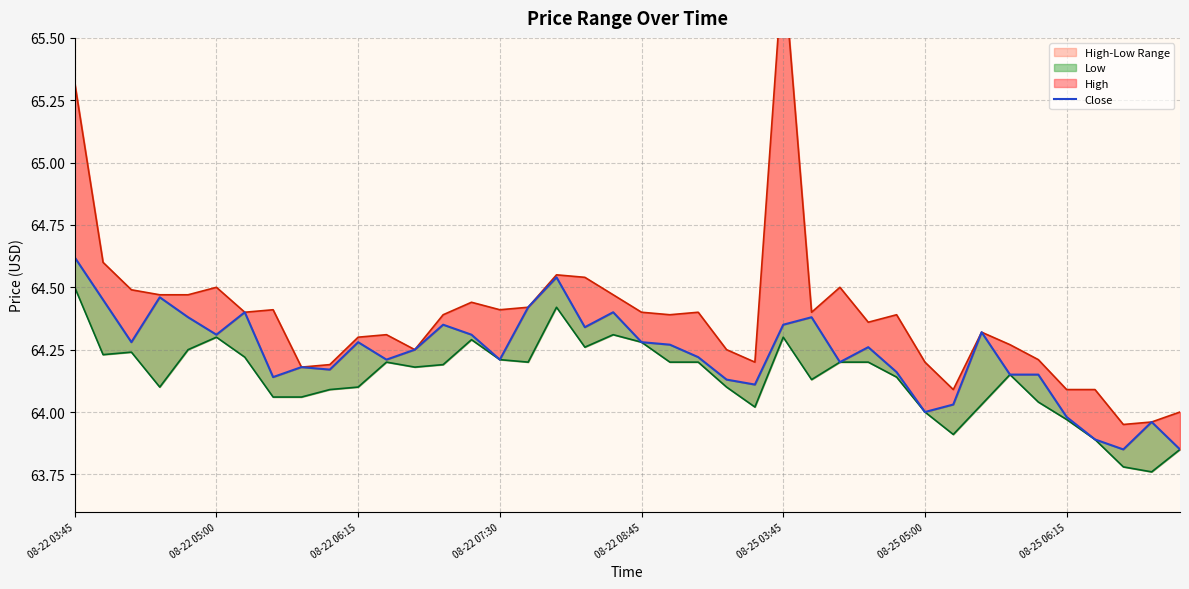

What is the lowest value of the Close series?

63.8